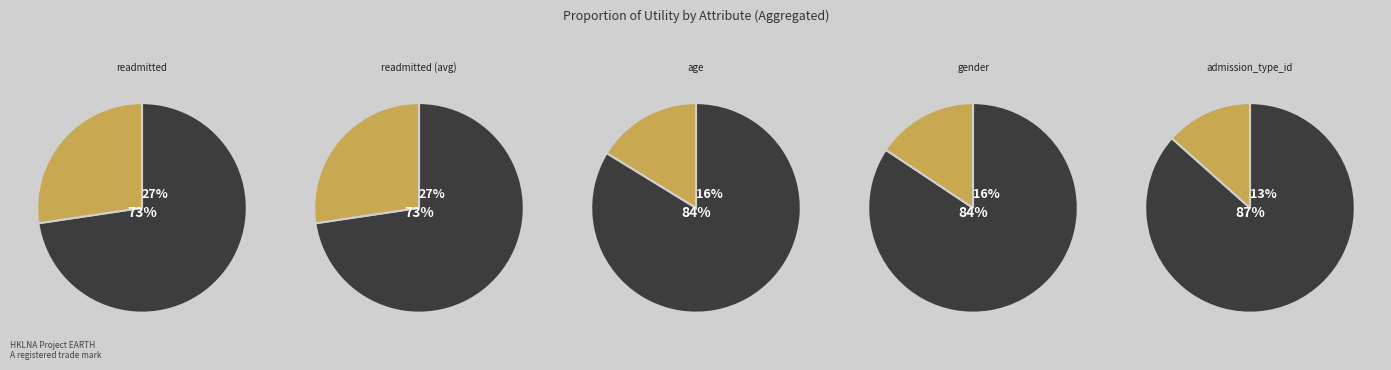

What is the smallest slice in the pie chart?

admission_type_id